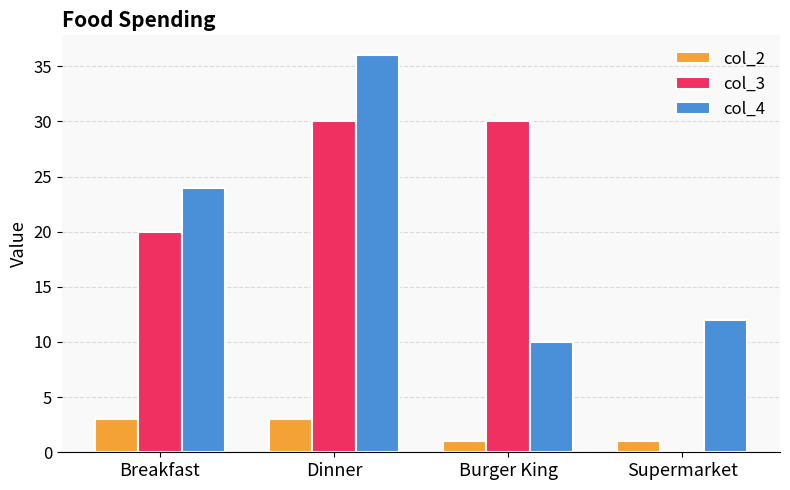

Which category has the highest value in the col_4 series?

Dinner